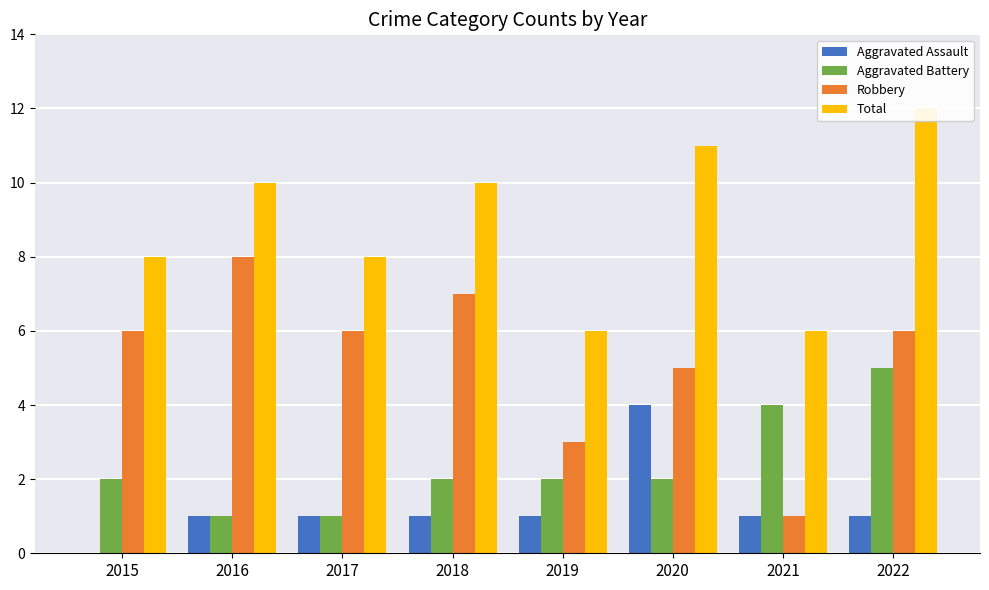

True or false: Total has a value of 2 at 2019.

False